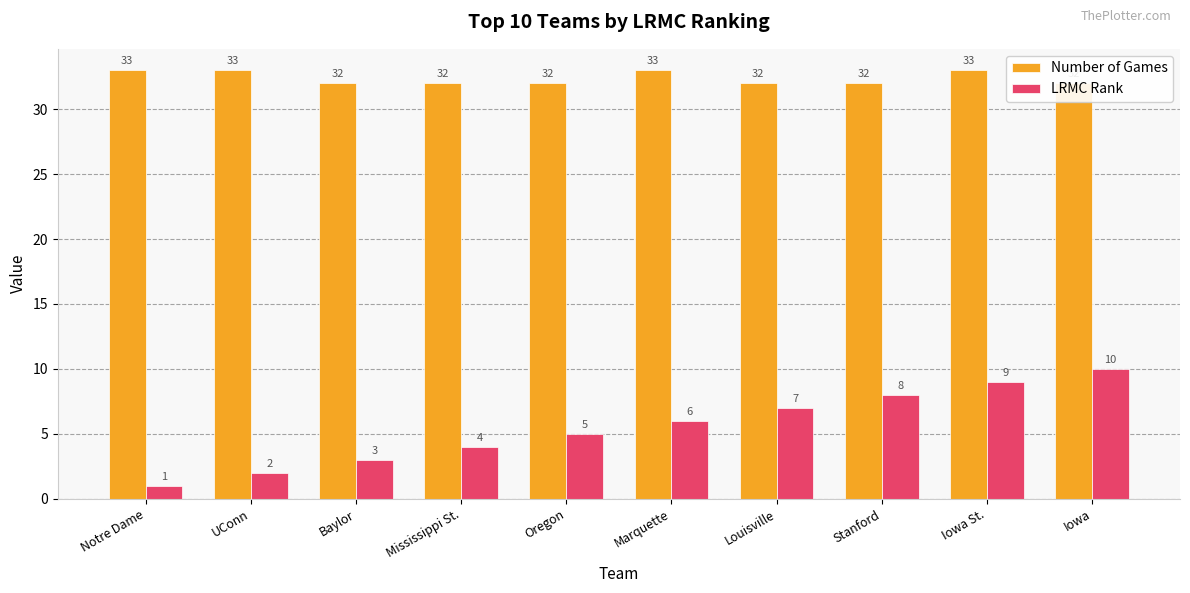

Read the Number of Games value at Iowa St..

33